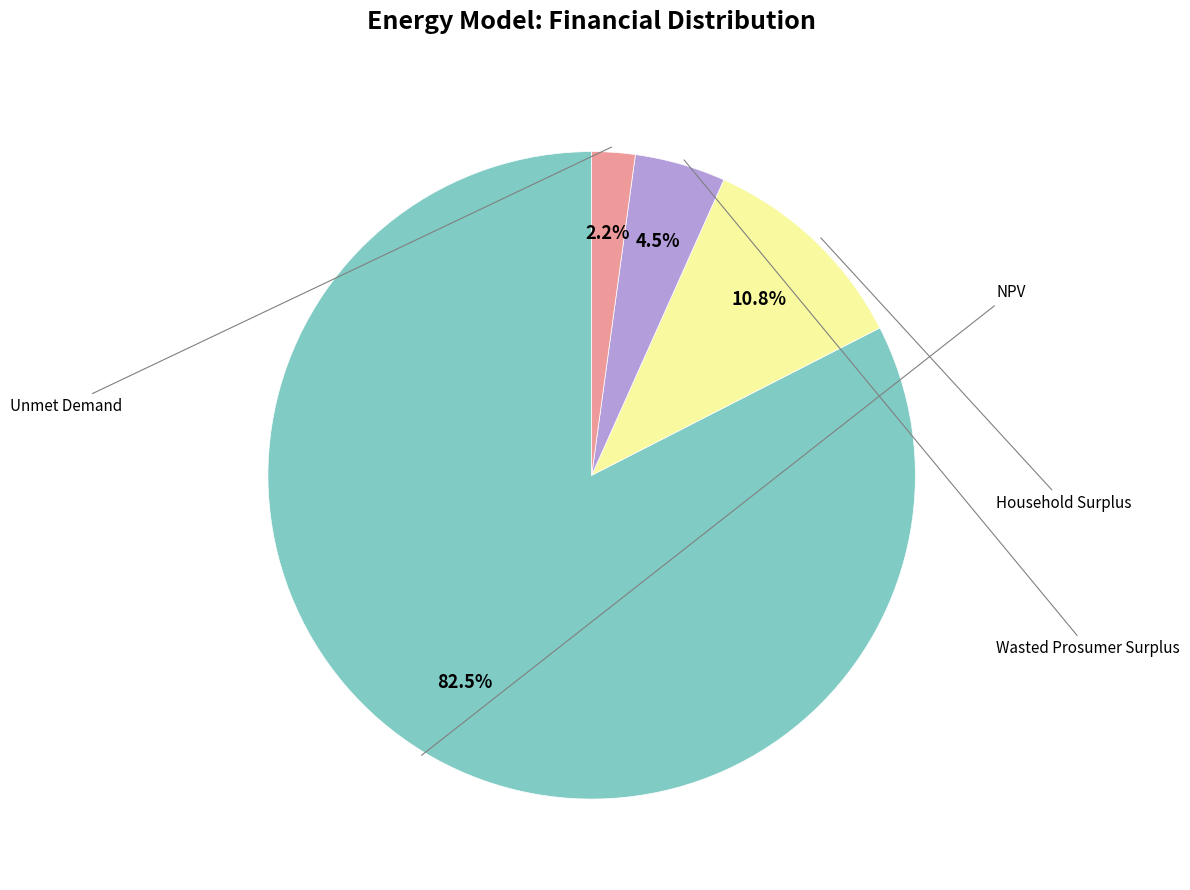

Does any single category account for the majority?

Yes